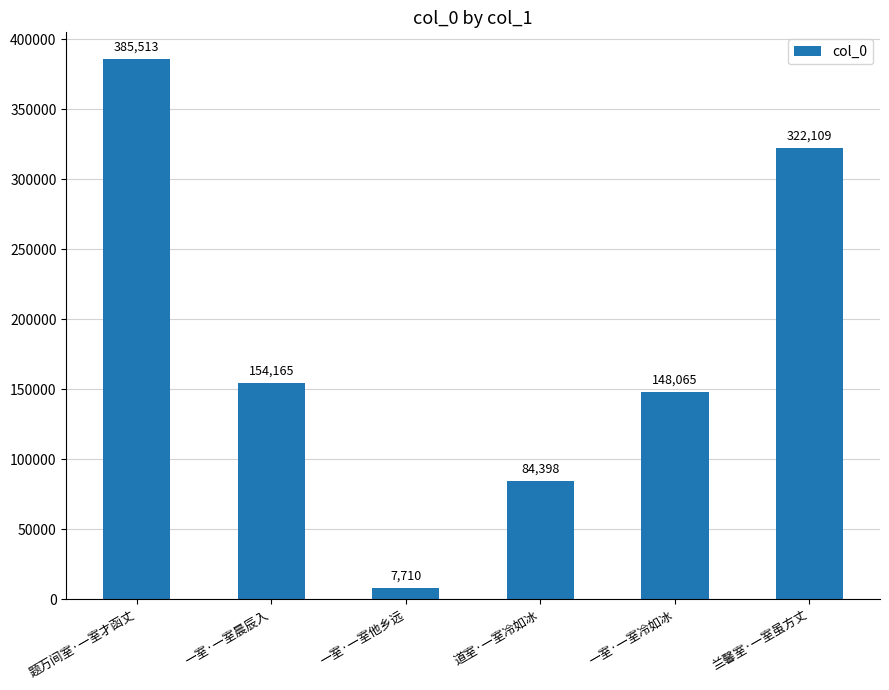

True or false: the data shows 154165 at 一室·一室晨辰入.

True